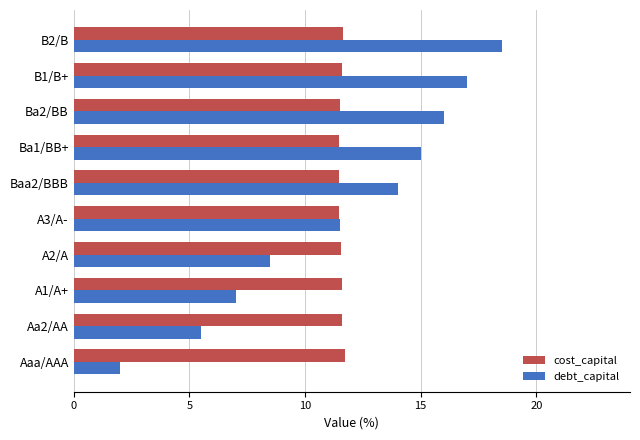

What is the spread (max minus min) of values at A1/A+?

4.6